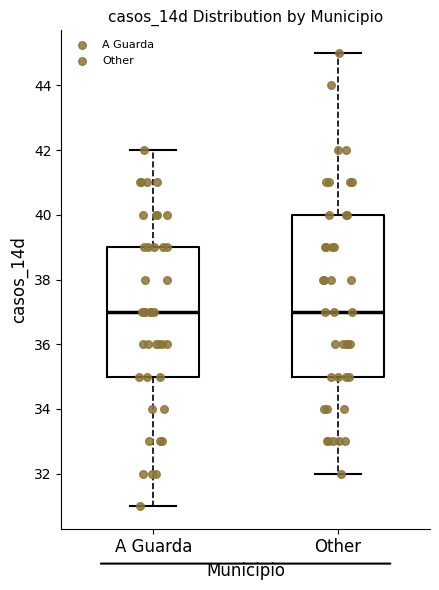

Where is the upper edge of the box for A Guarda on the y-axis? The values are not printed on the chart, so give them approximately, as read against the axis.

39